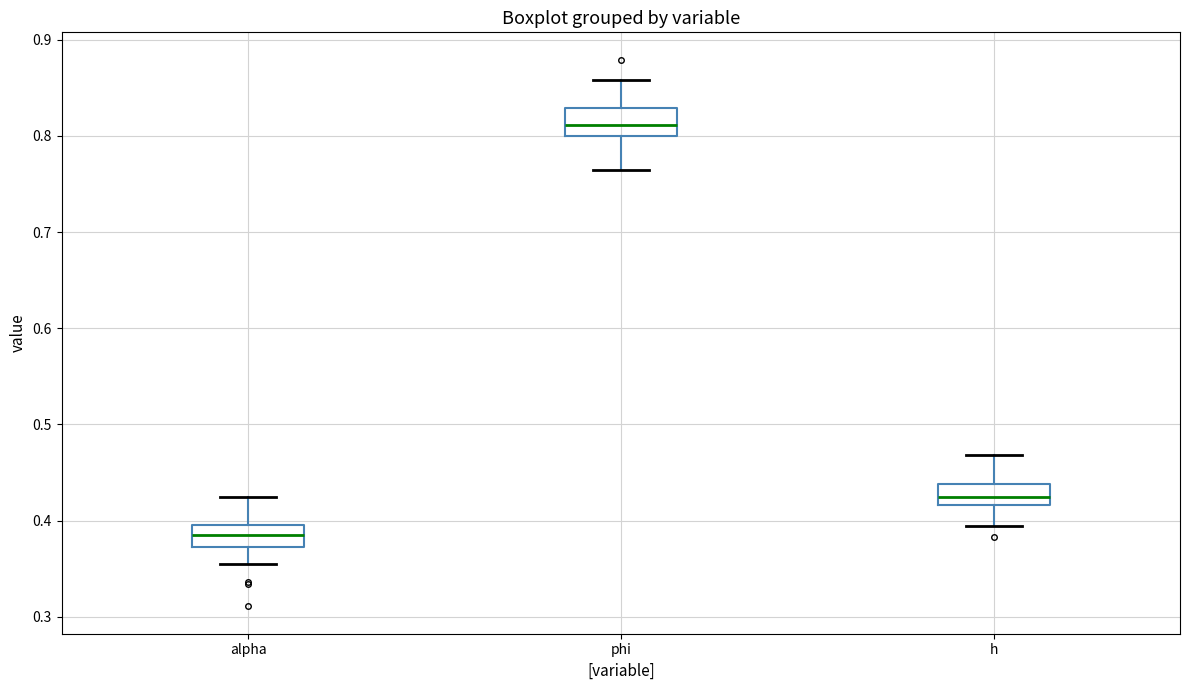

Reading left to right, read every box against the y-axis: the position of its median line, the range the box covers, and the ends of its whiskers. The values are not printed on the chart, so give them approximately, as read against the axis.

alpha: median 0.38, box 0.37 to 0.40, whiskers 0.35 to 0.42
phi: median 0.81, box 0.80 to 0.83, whiskers 0.76 to 0.86
h: median 0.42 (inside the box), box 0.42 to 0.44, whiskers 0.39 to 0.47